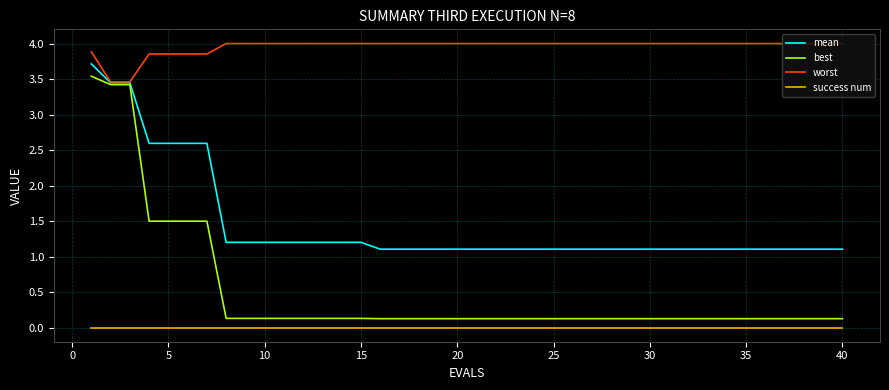

Which series has the largest range (max minus min)?

best